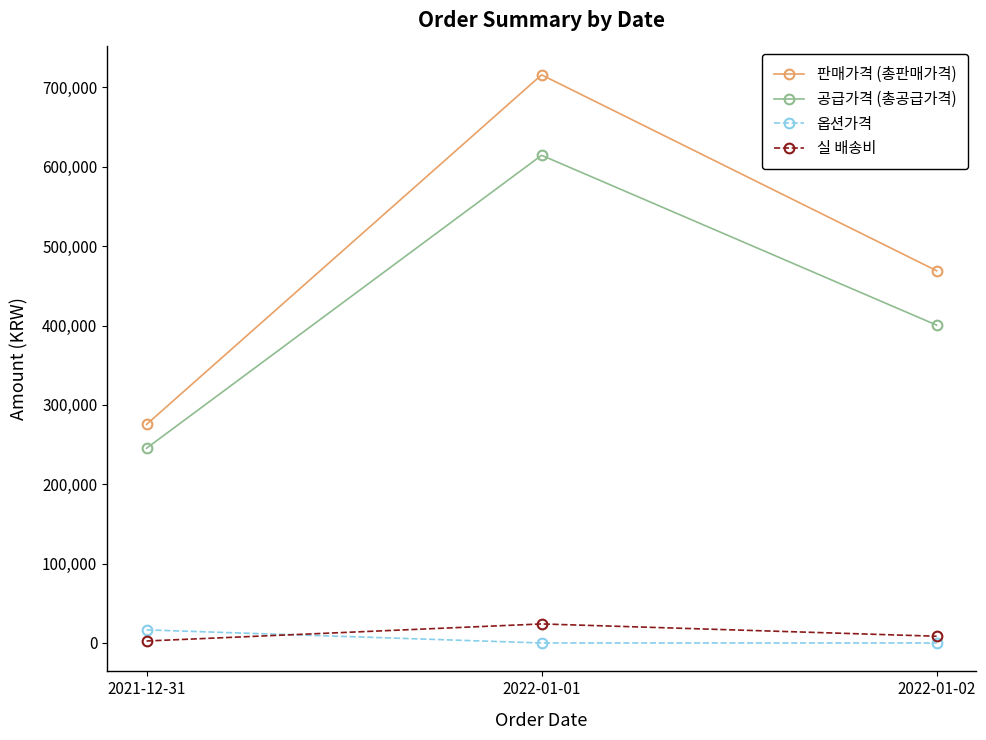

What is the difference between the highest and lowest values at 2022-01-01?

715800